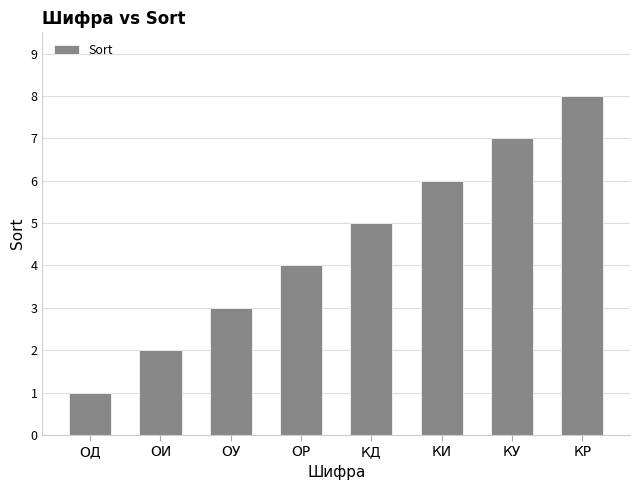

How many bars are there in total?

8